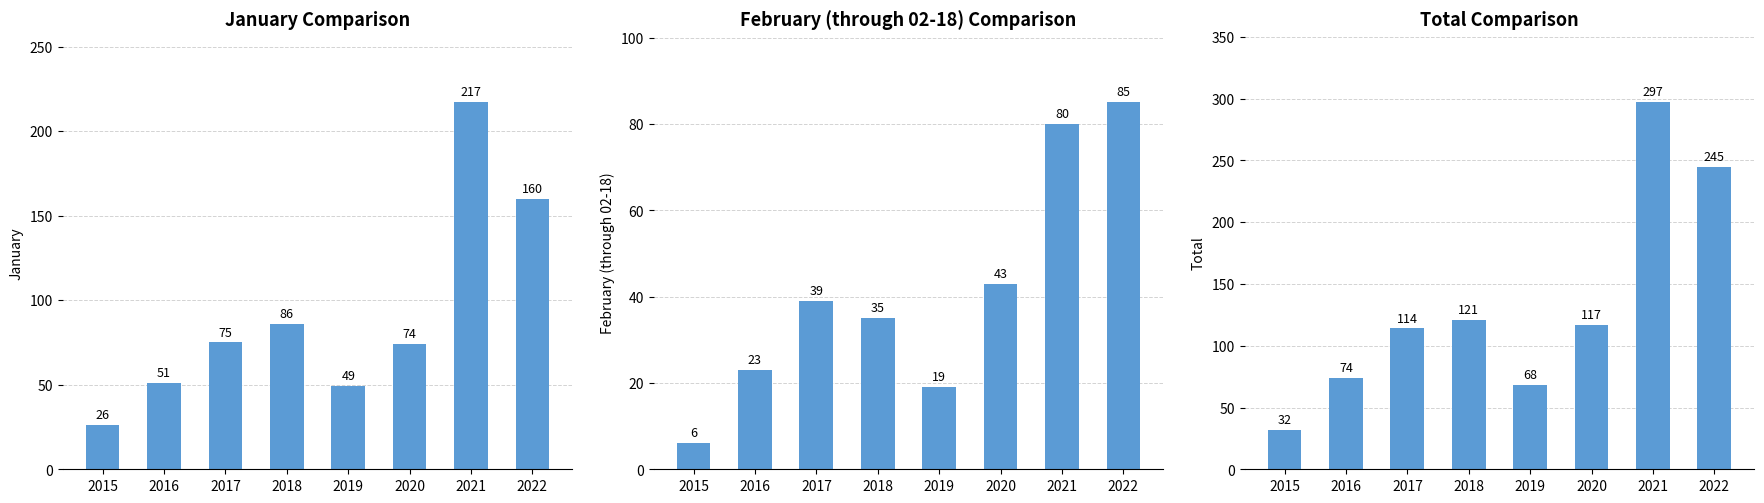

Where is January nearest to the value 121?

2018